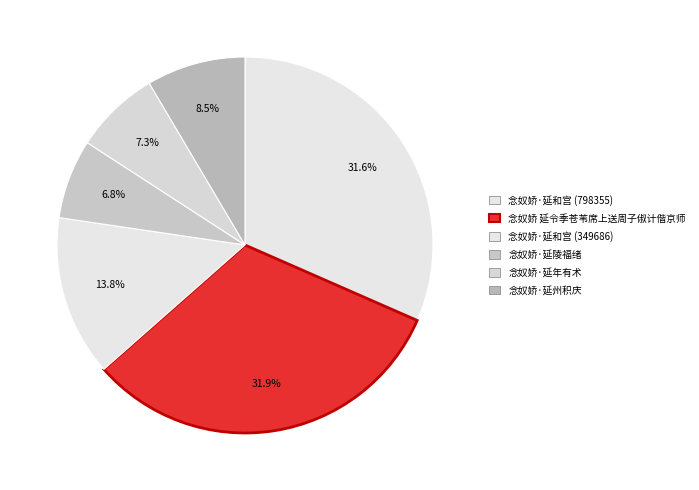

True or false: 念奴娇·延和宫 (798355) accounts for 26% of the total.

False